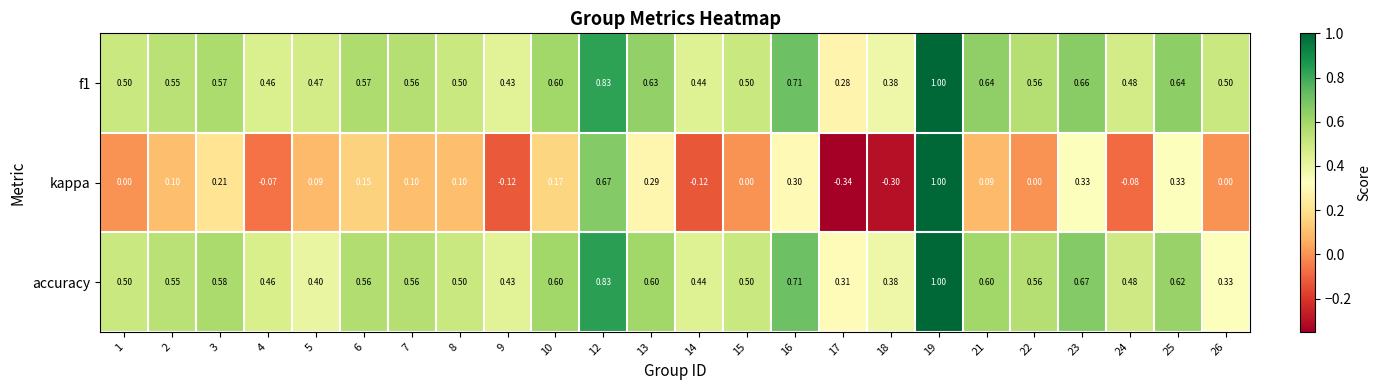

Which series has the largest total across all categories?

f1